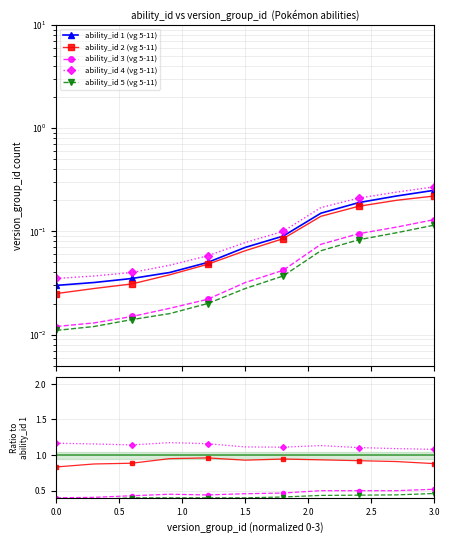

The ability_id 4 (vg 5-11) series shows 0.8 at 2.0. True or false?

False